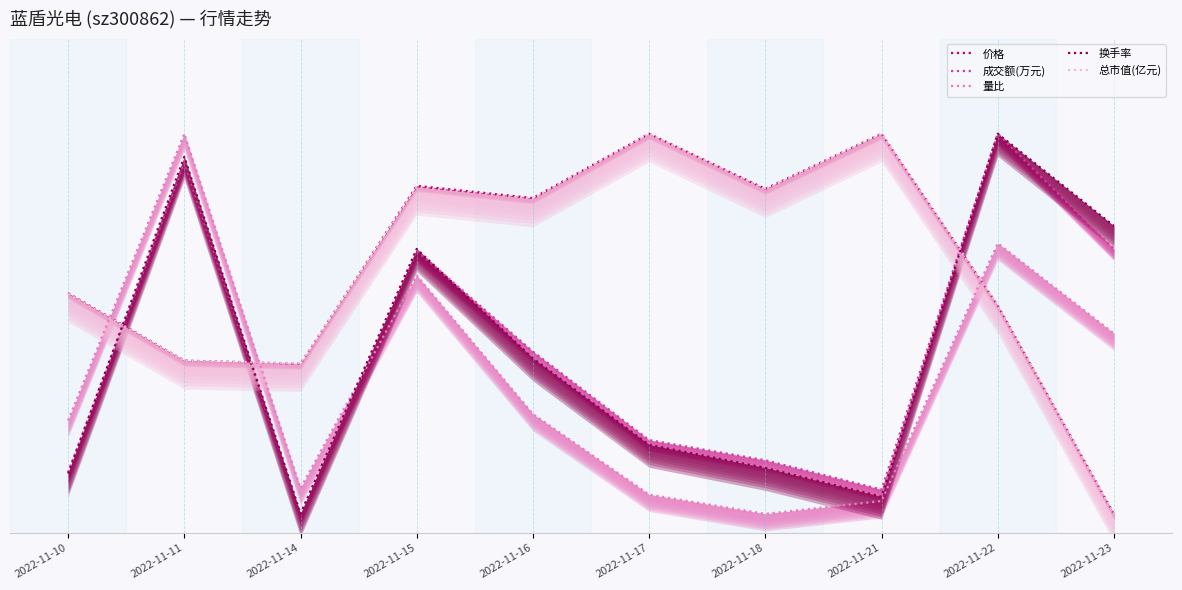

How many categories are shown in the chart?

10